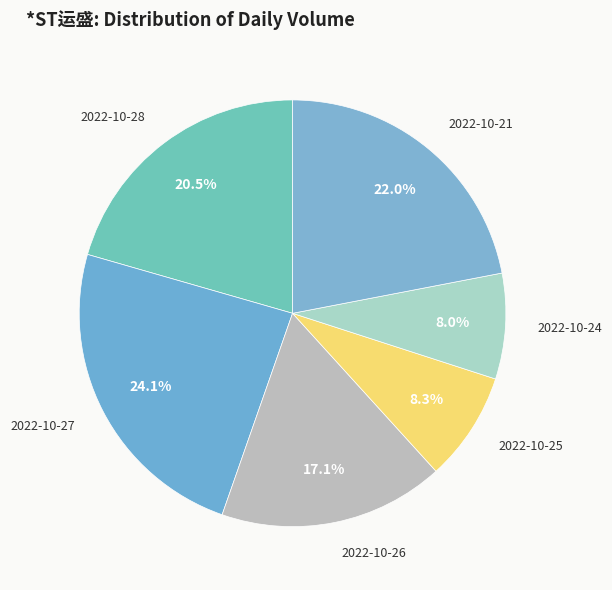

How many slices are in this pie chart?

6